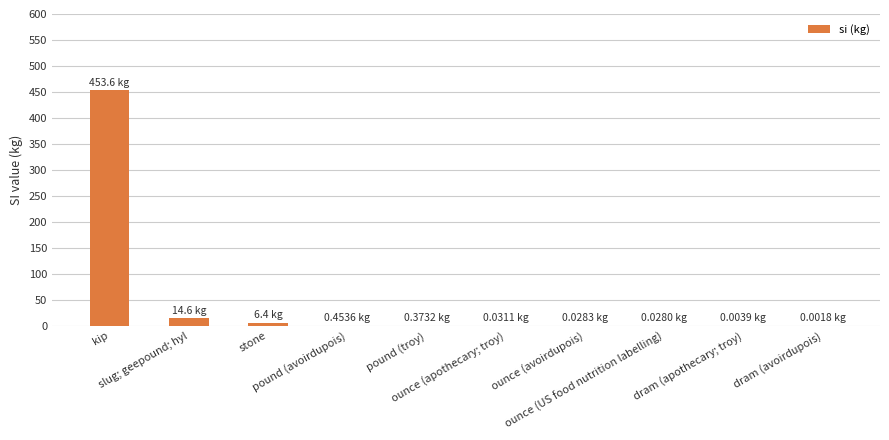

What is the sum of all values?

475.5